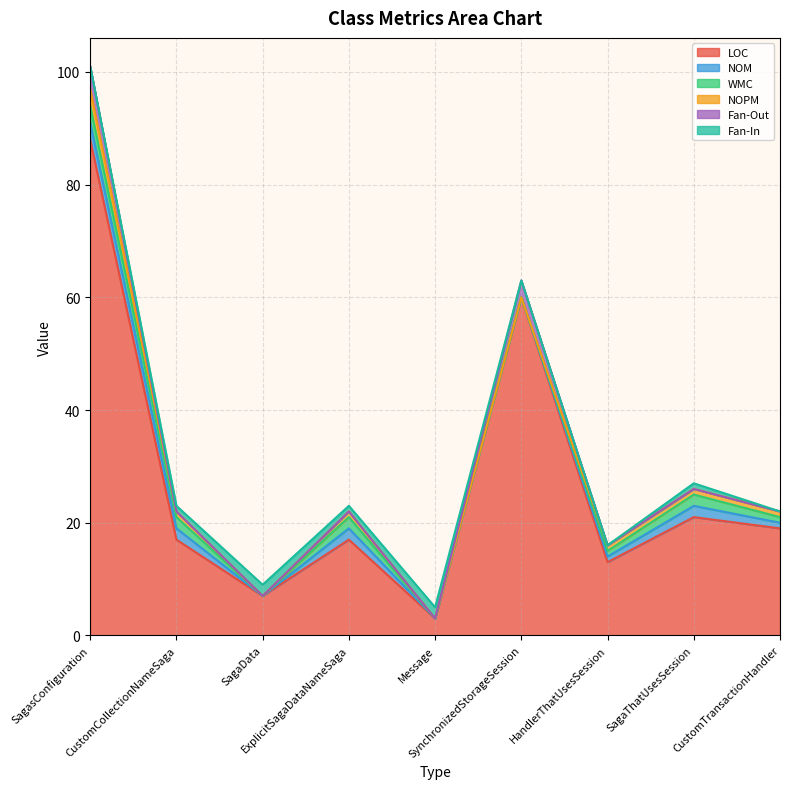

Which series has the widest spread of values?

LOC